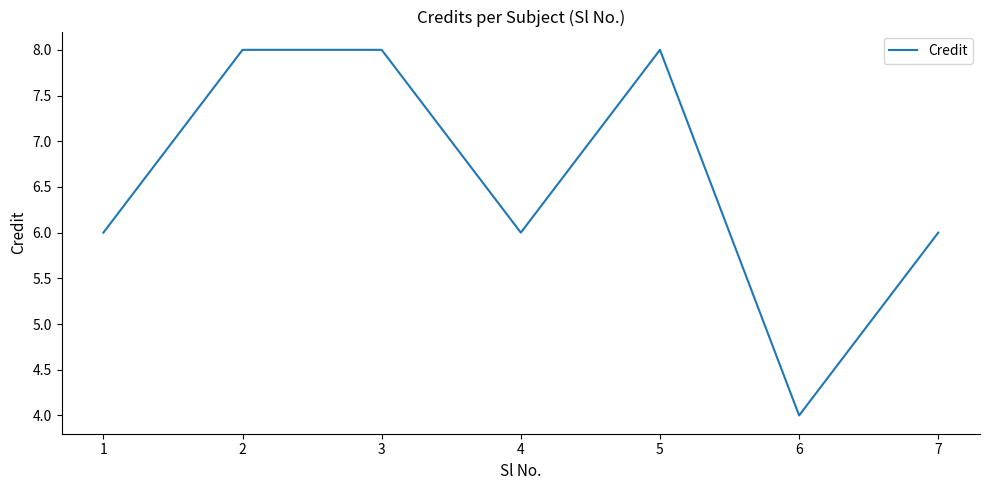

How many distinct data groups are displayed?

1